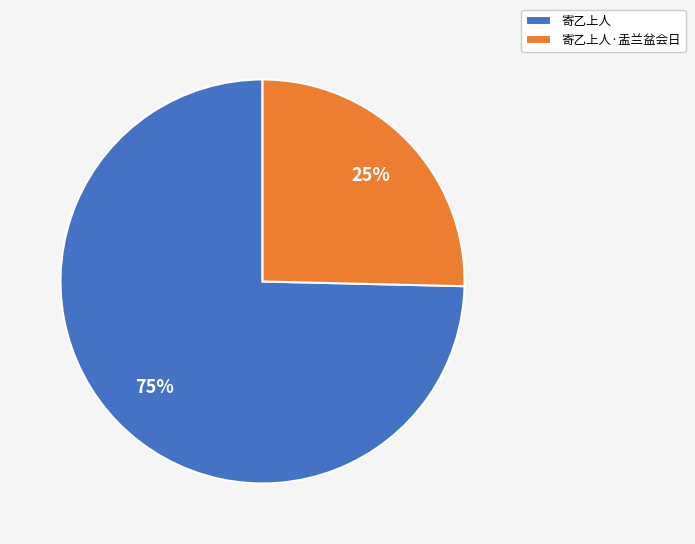

Rank the categories by value from highest to lowest.

寄乙上人, 寄乙上人·盂兰盆会日